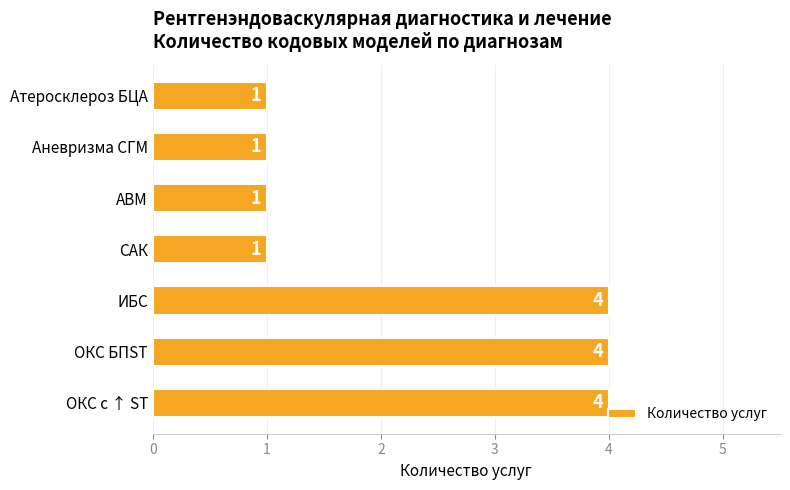

What is the maximum value shown in the chart?

4